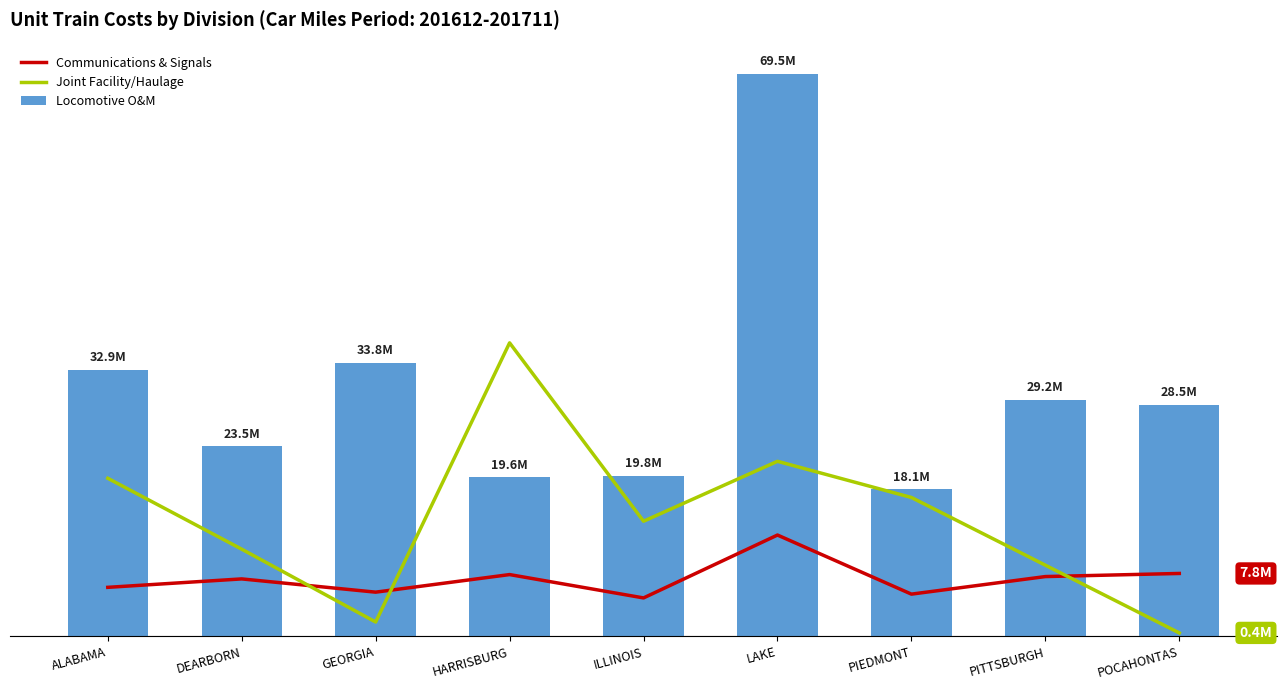

What is the label of the 5th bar from the left?

ILLINOIS